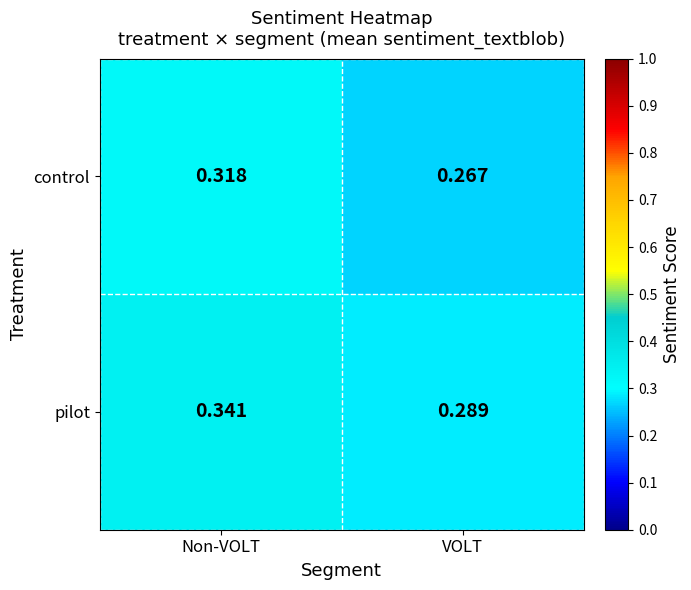

At which category is the sum across all series the highest?

Non-VOLT